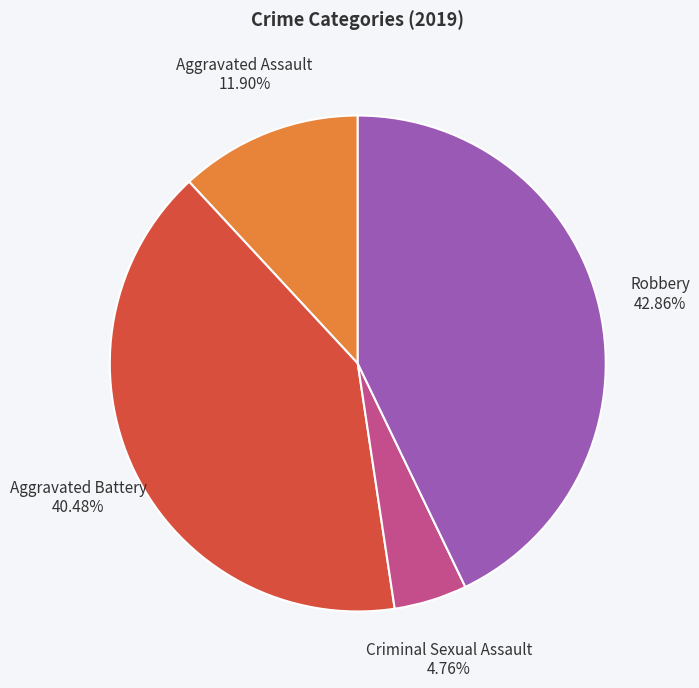

Is there a majority slice in this chart?

No